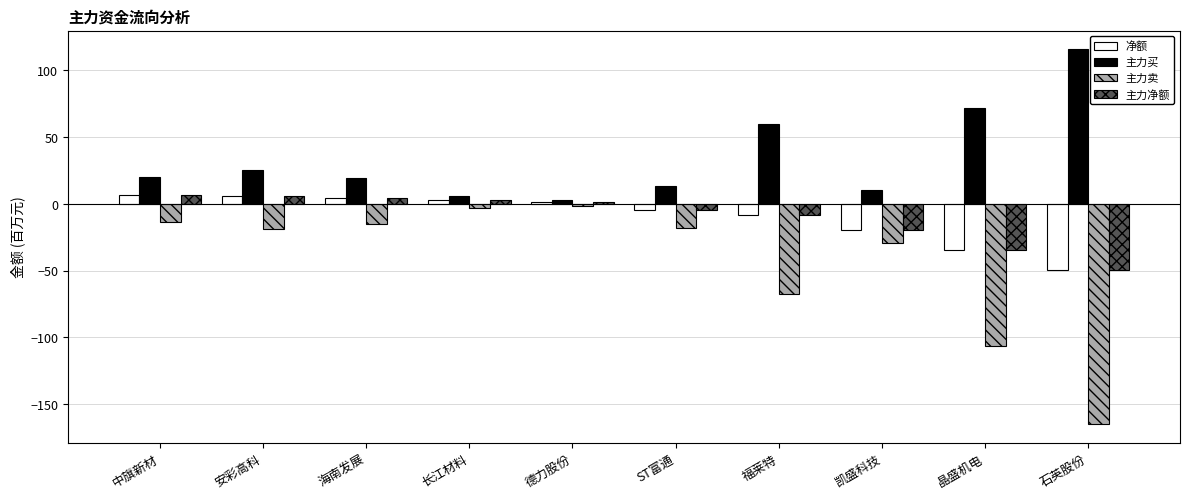

What are all the series names shown in the legend?

净额, 主力买, 主力卖, 主力净额